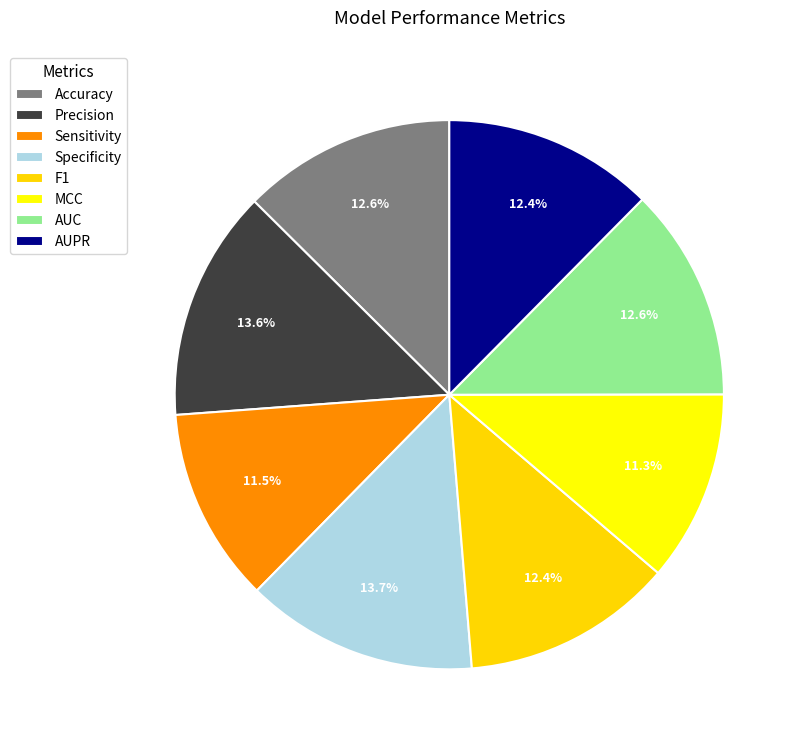

Rank the categories by value from highest to lowest.

Specificity, Precision, Accuracy, AUC, F1, AUPR, Sensitivity, MCC